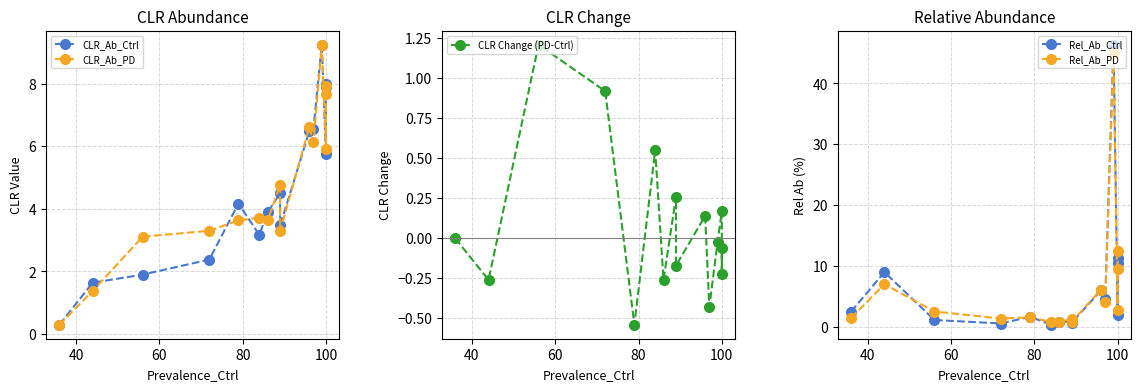

What are all the series names shown in the legend?

CLR_Ab_Ctrl, CLR_Ab_PD, CLR Change (PD-Ctrl), Rel_Ab_Ctrl, Rel_Ab_PD